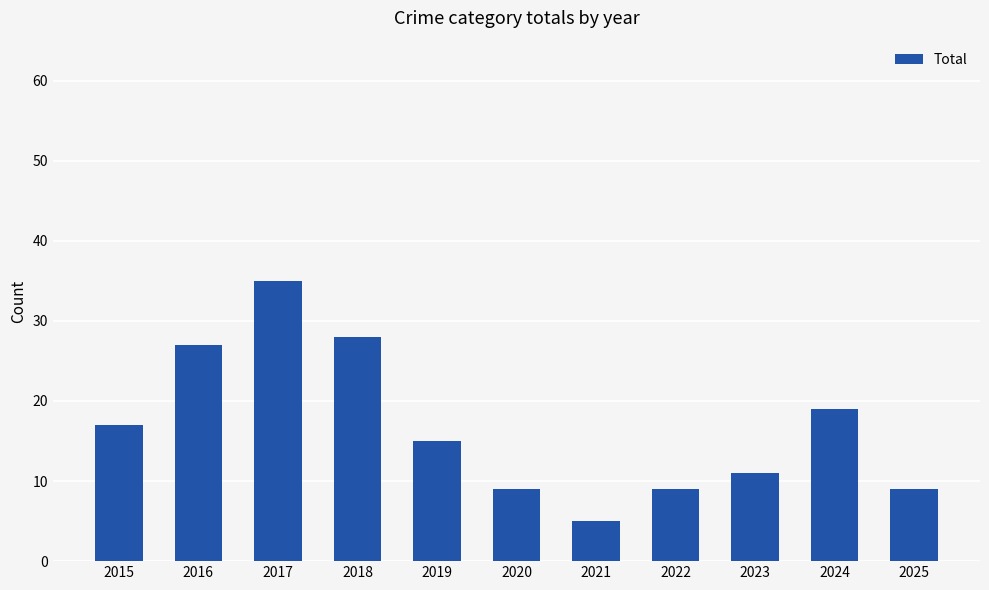

True or false: the data shows 8 at 2016.

False